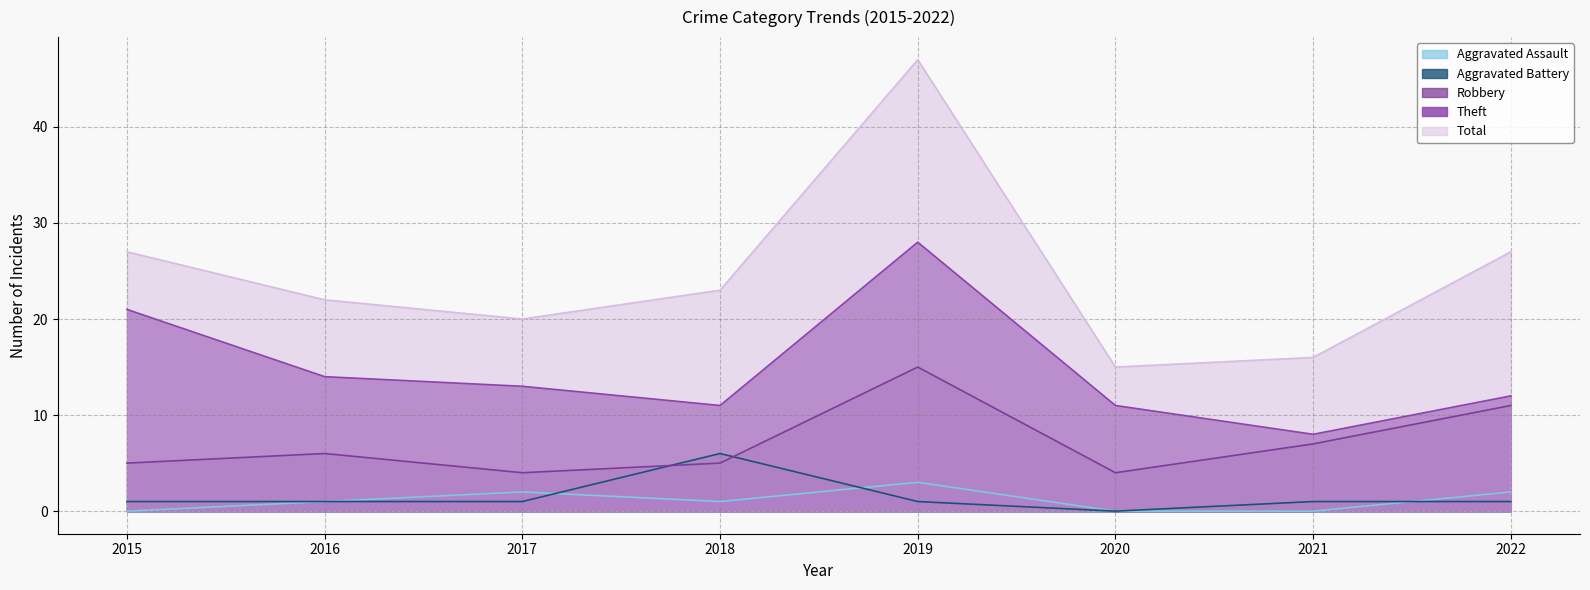

How many data points does each series have?

8